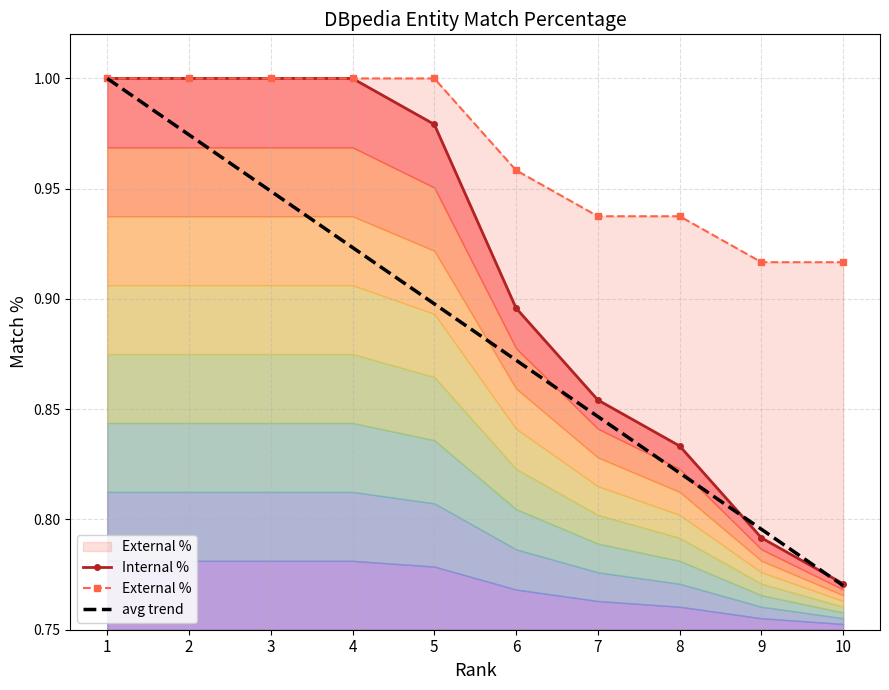

Rank the series by their average value, from highest to lowest.

External %, Internal %, avg trend